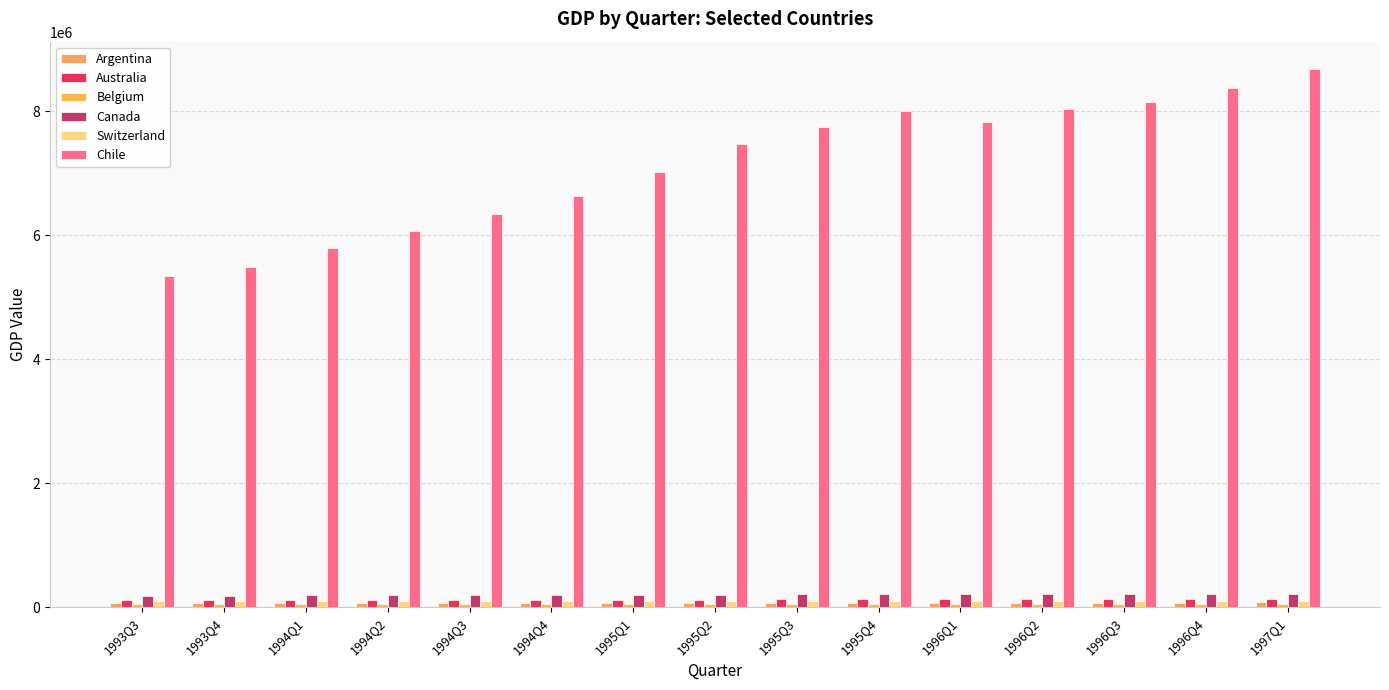

What is the label of the 3rd bar from the right?

1996Q3